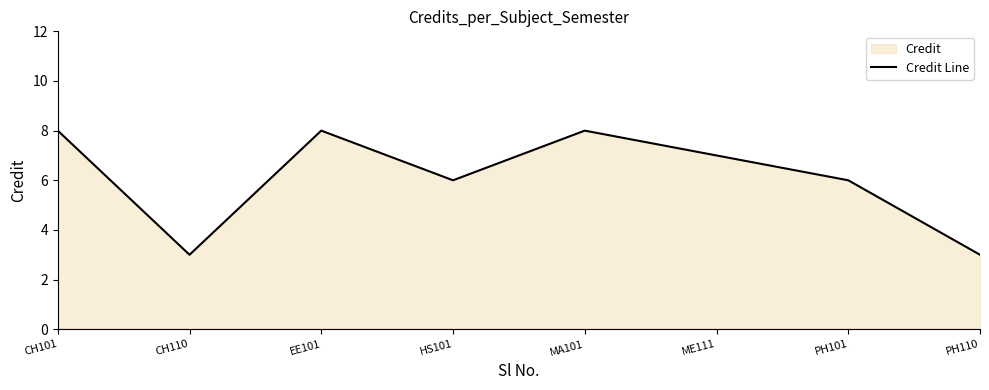

What is the change in value from ME111 to PH101?

-1